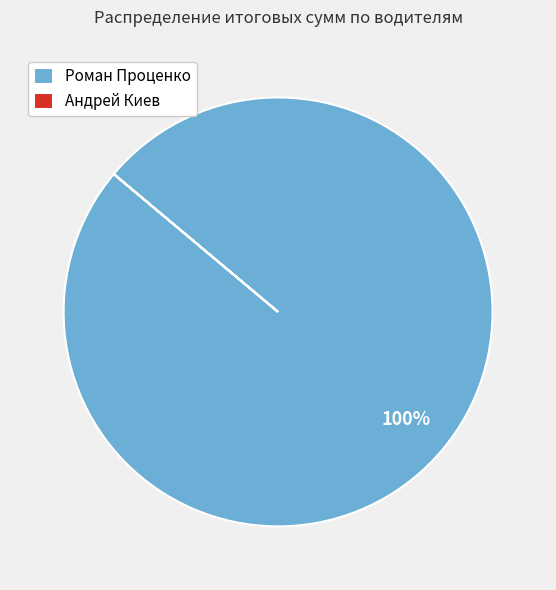

To the nearest percent, what is the difference between the largest and smallest slice percentages?

100%